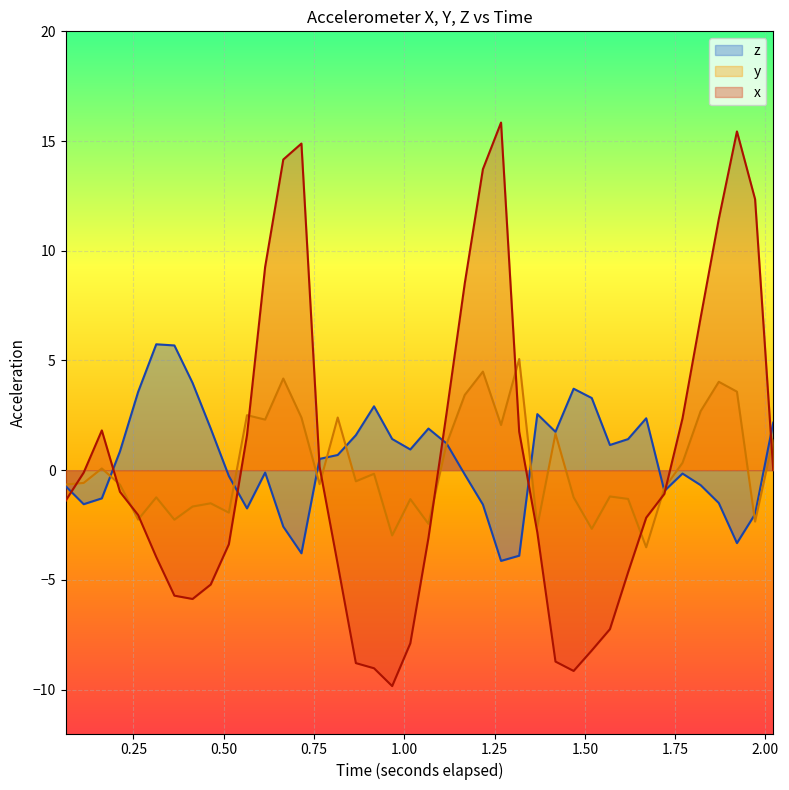

Rank the series by their maximum value, from highest to lowest.

x, z, y